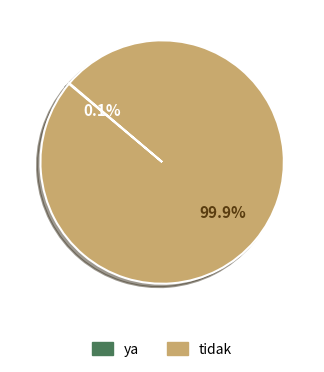

Is there any slice that represents more than half of the pie?

Yes